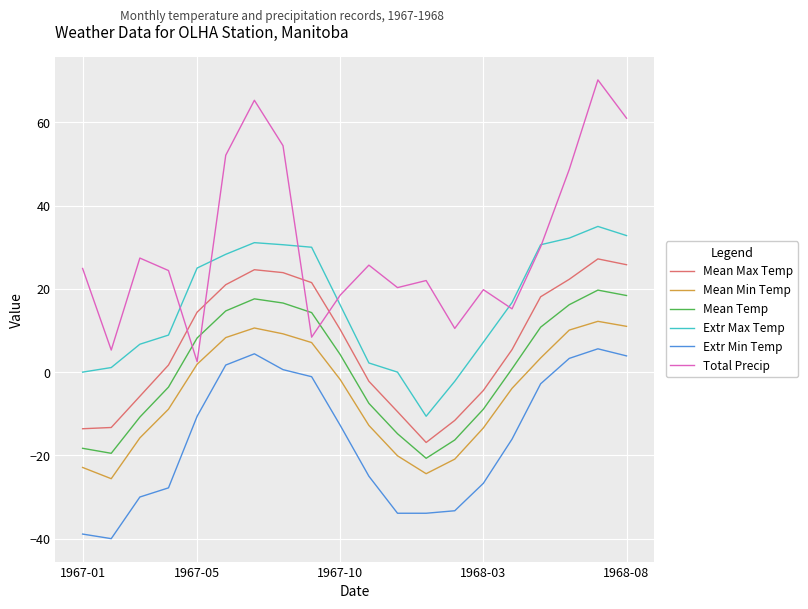

True or false: Mean Max Temp and Mean Min Temp intersect in this chart.

False